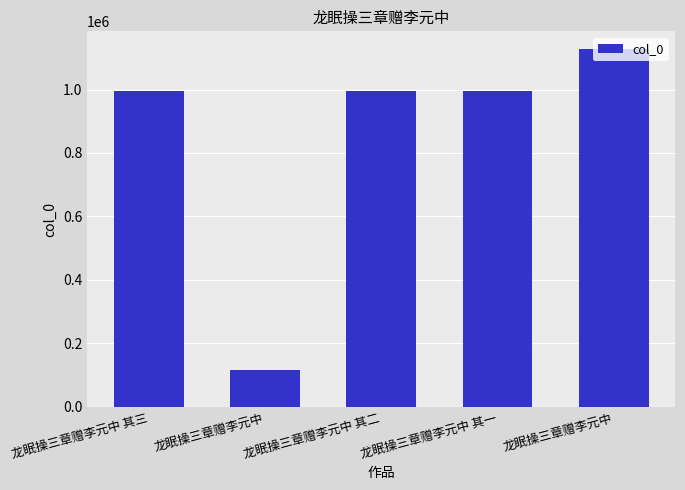

At which category does the chart reach its minimum across all series?

龙眠操三章赠李元中